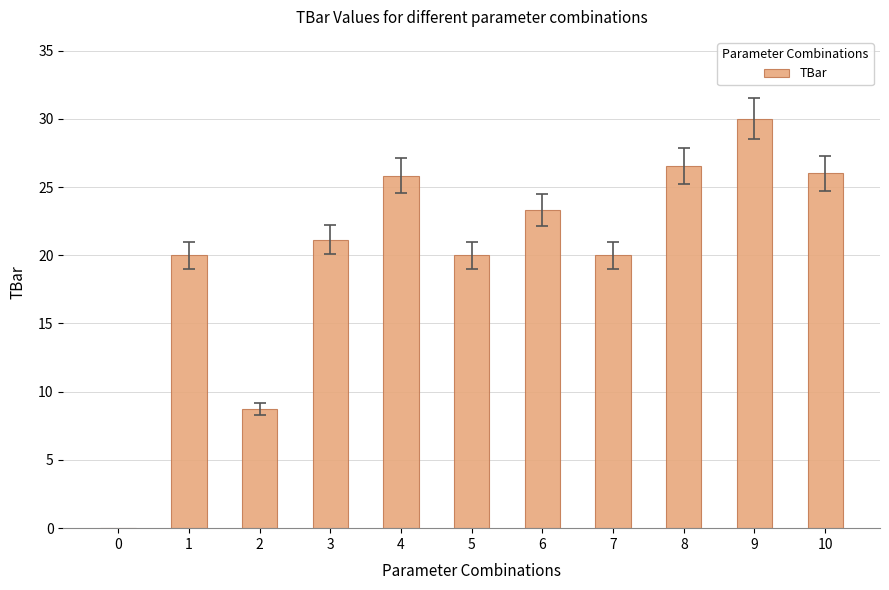

What is the change in value from 2 to 4?

+17.1